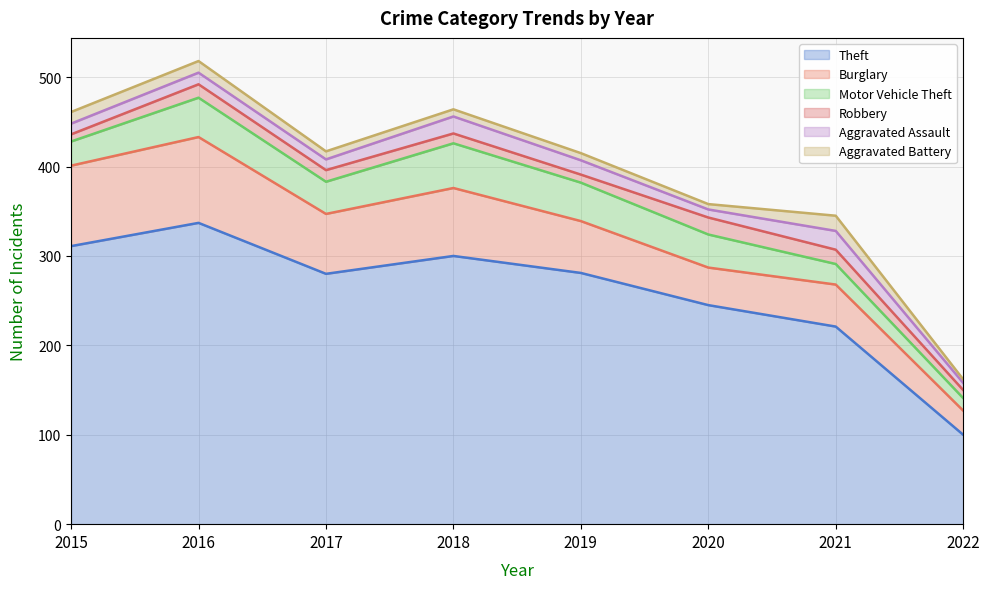

What are all the series names shown in the legend?

Theft, Burglary, Motor Vehicle Theft, Robbery, Aggravated Assault, Aggravated Battery